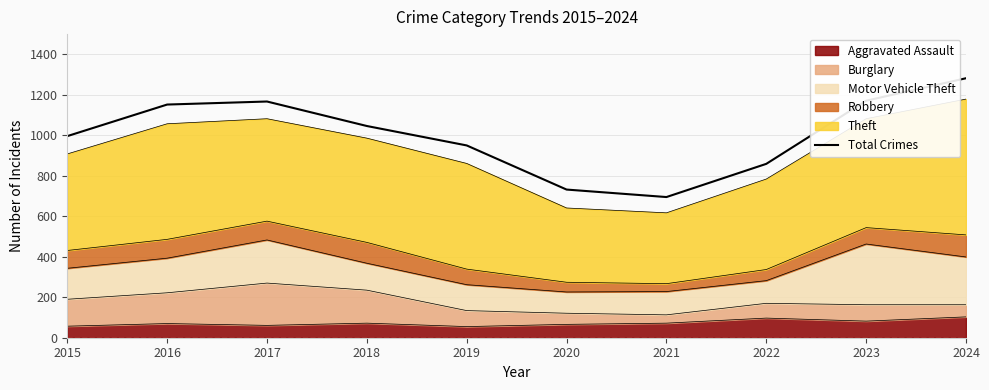

Count the number of values greater than 1046.

4